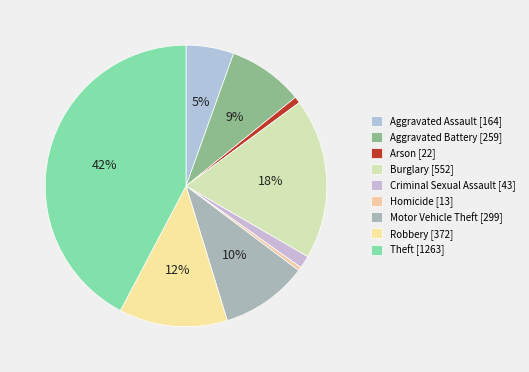

True or false: Arson accounts for 1% of the total.

True